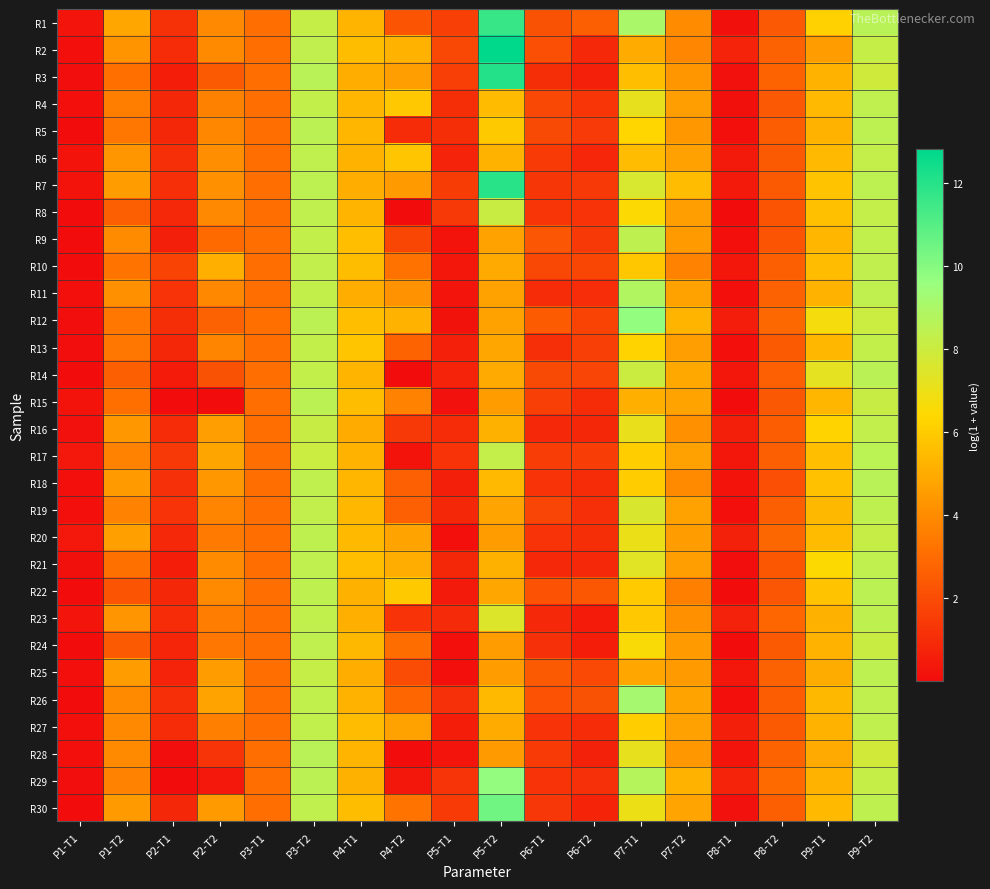

How many series are shown in this chart?

30